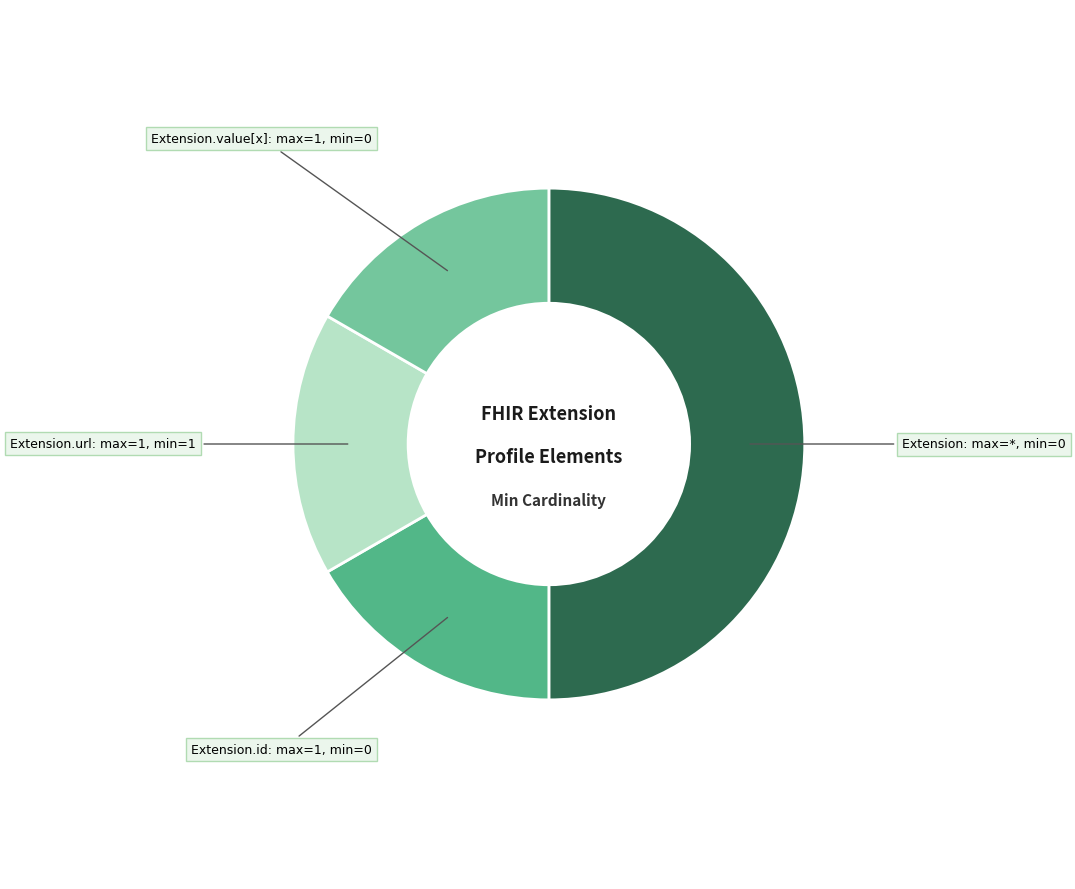

How many segments does this pie chart have?

4